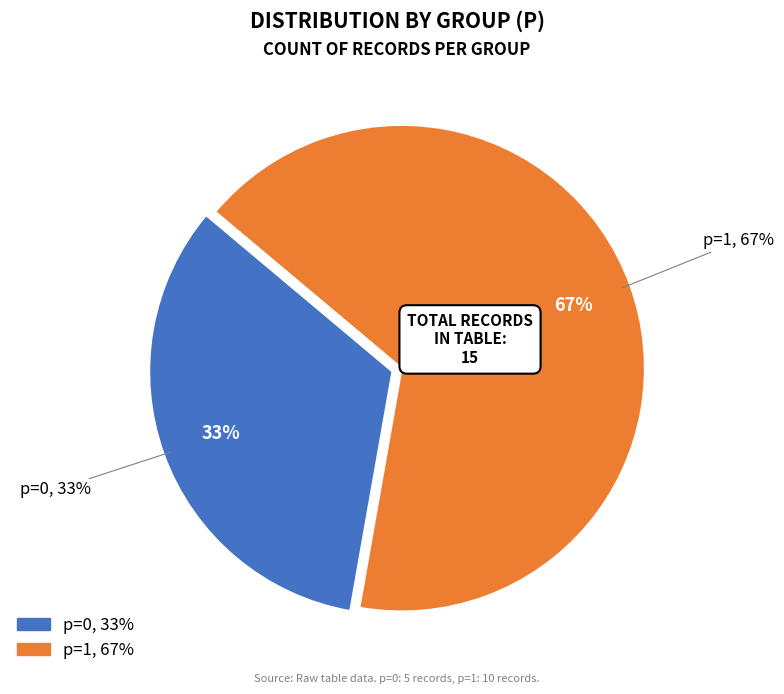

What is the smallest slice in the pie chart?

p=0